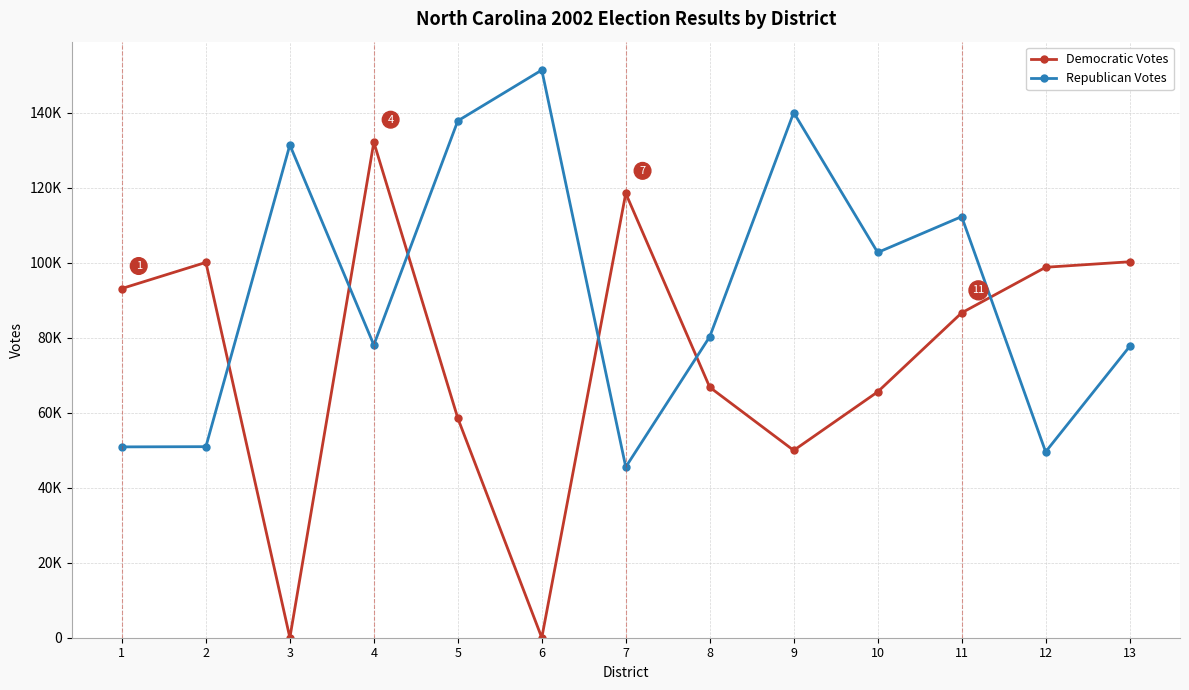

Is this an area chart (filled region under the line)?

No